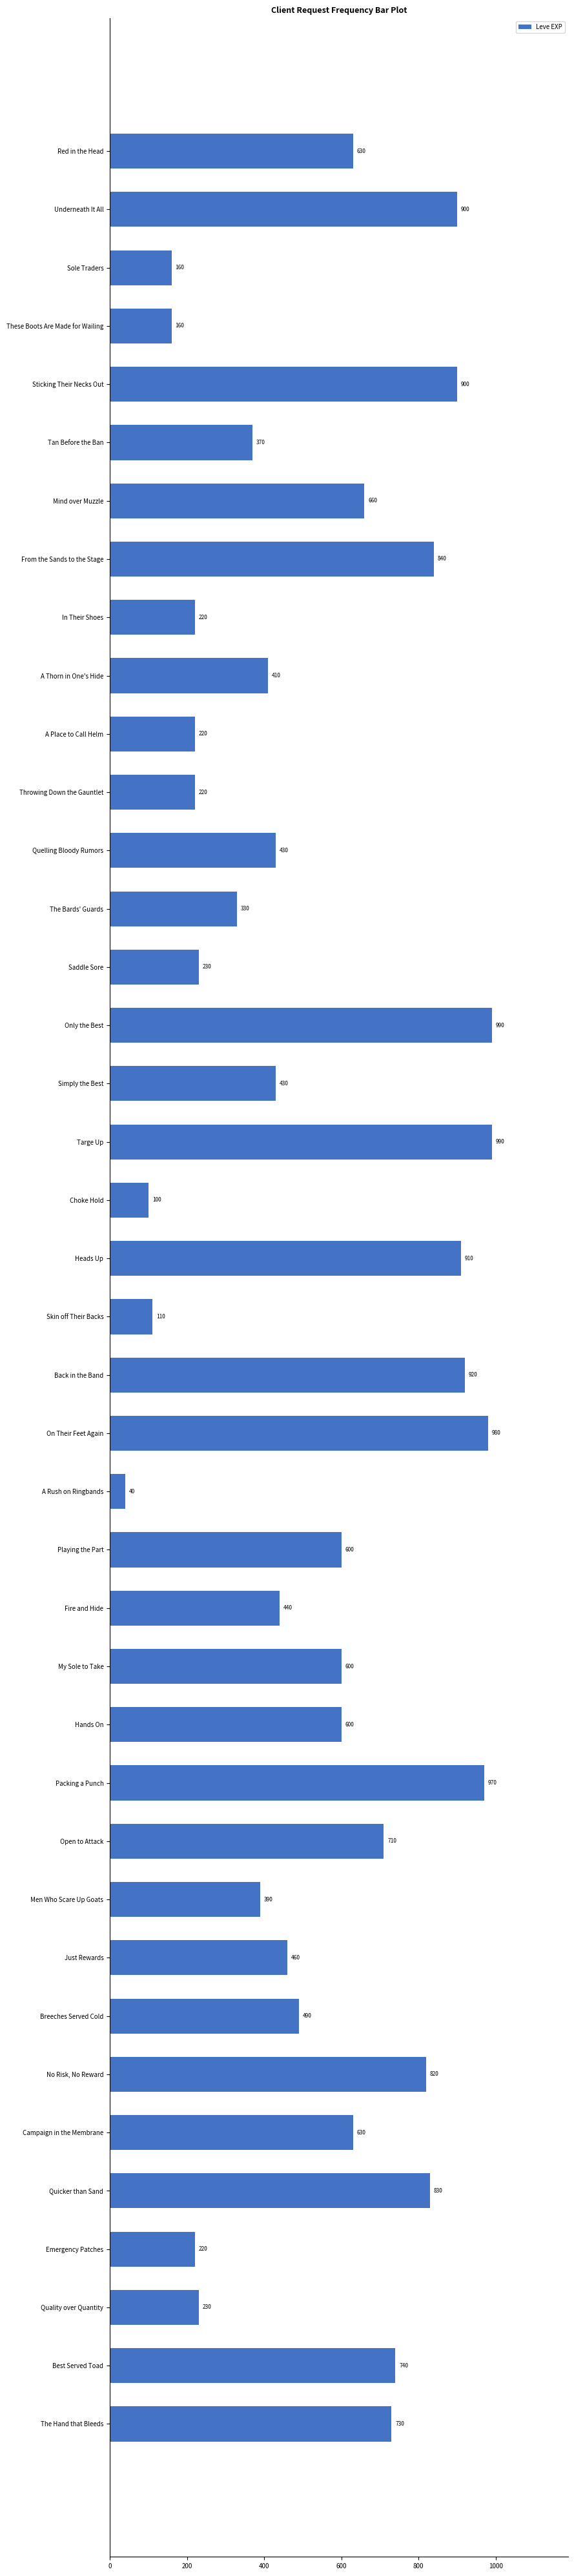

What is the value of the 25th bar from the top?

600